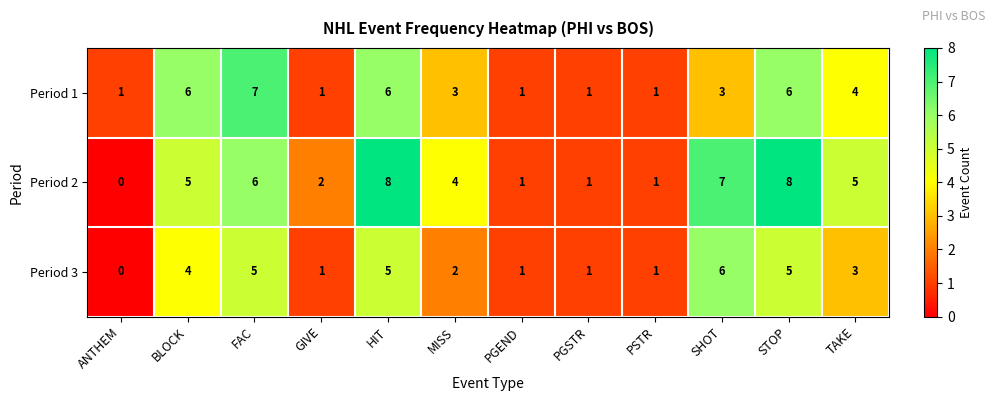

What is the total value across all series at BLOCK?

15